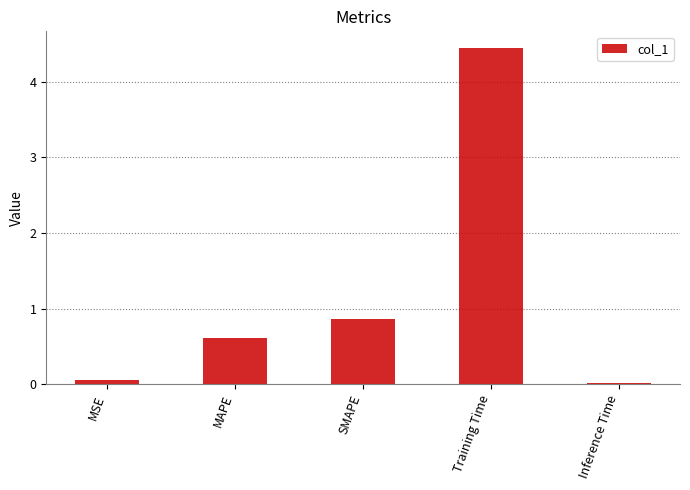

True or false: the data shows 4.4 at Training Time.

True